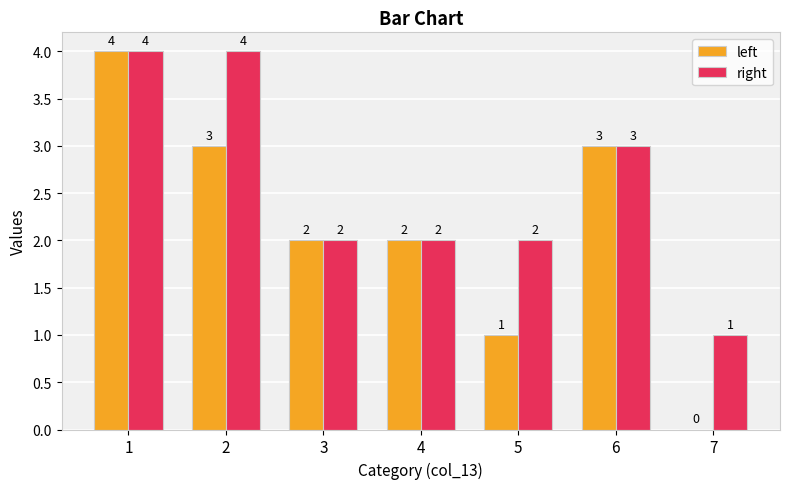

What is the maximum value shown in the chart?

4